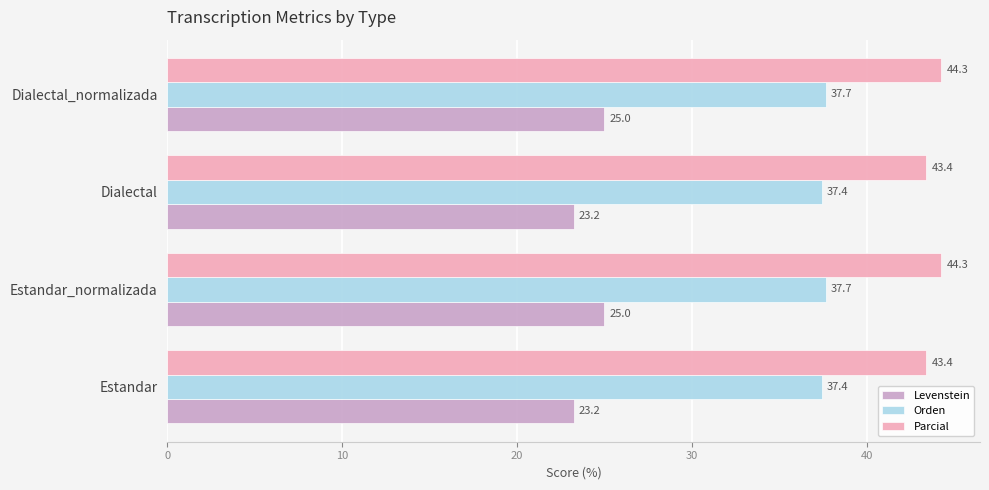

Rank the series by their maximum value, from highest to lowest.

Parcial, Orden, Levenstein